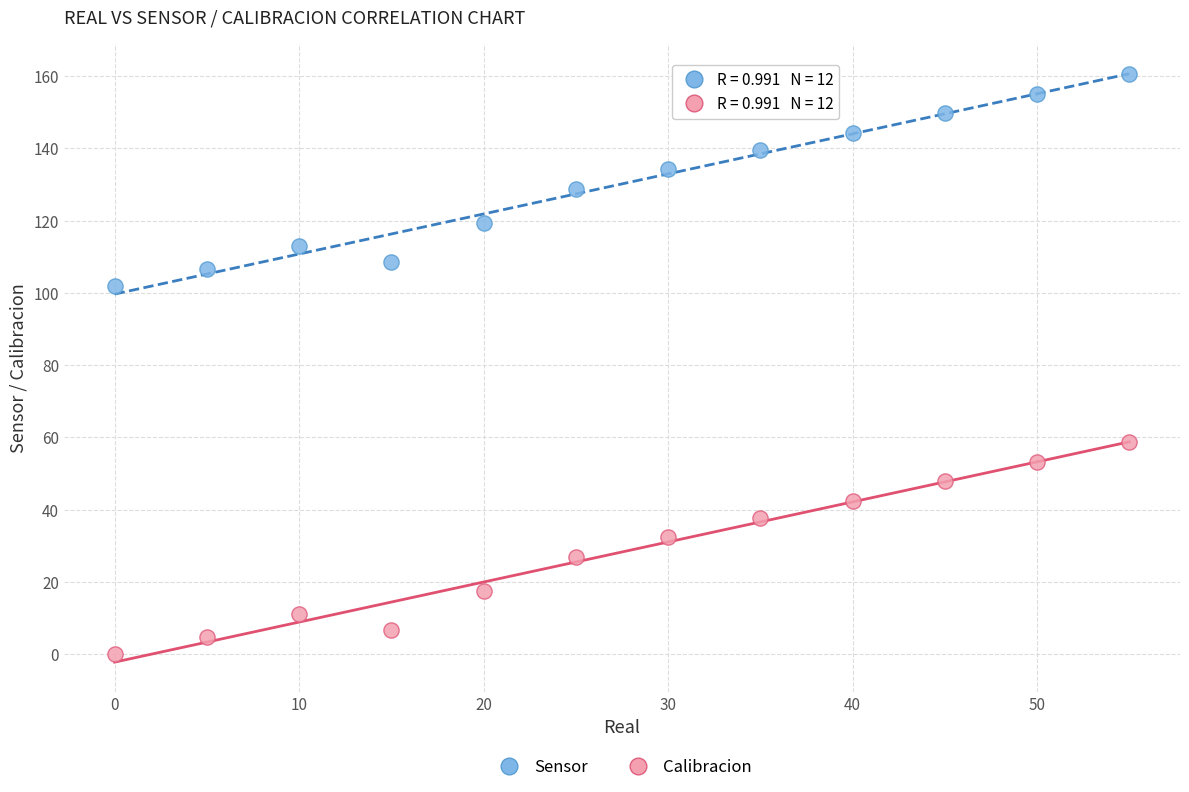

Across all data points, what is the range of Y values (max minus min)?

160.6